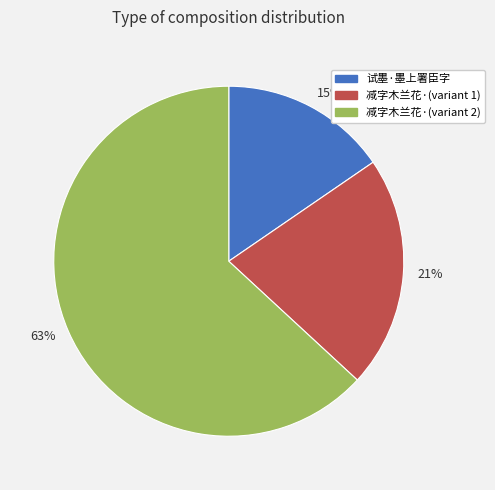

Which has a higher value, 63% or 15%?

63%